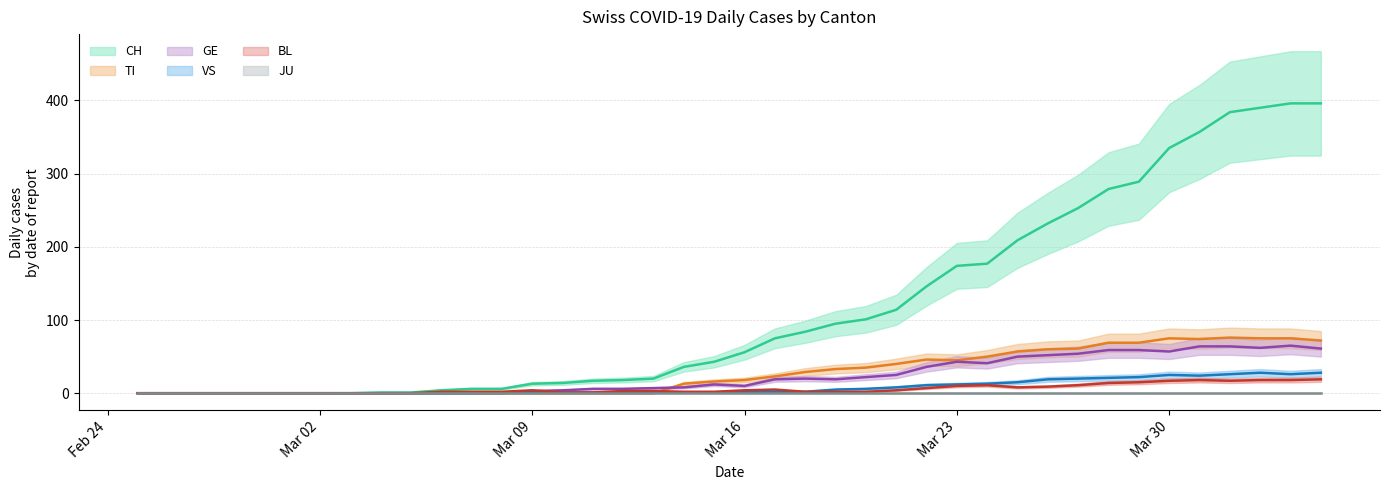

What is the maximum value for VS?

28